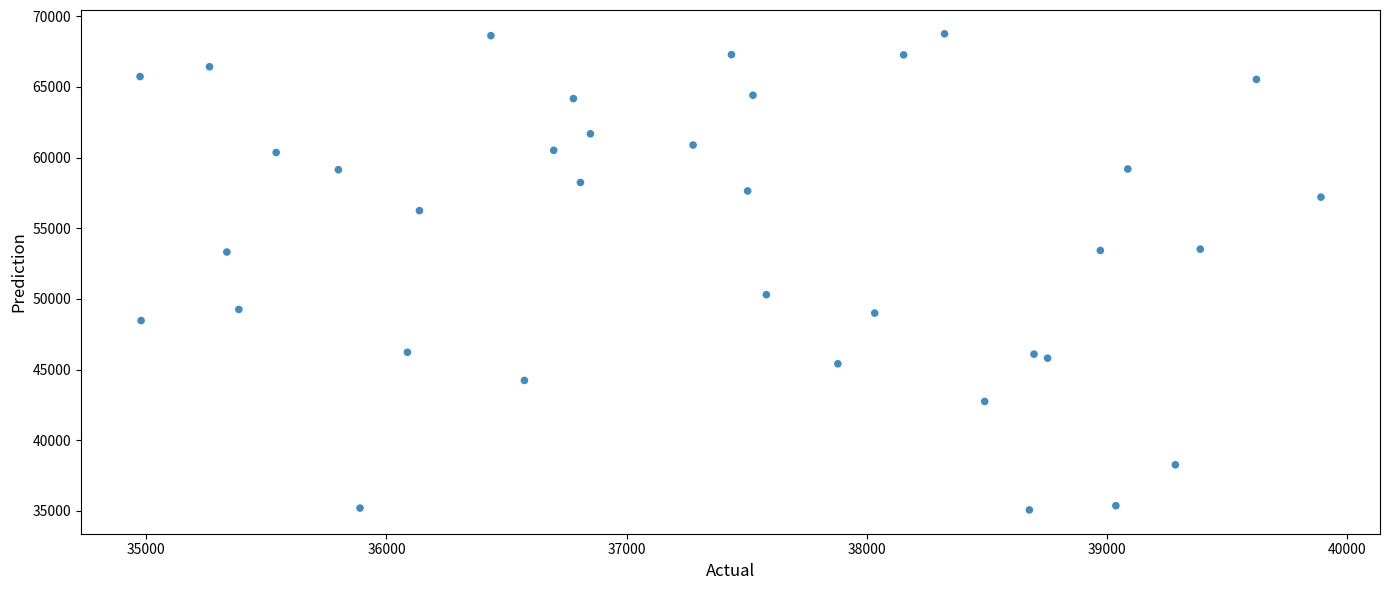

What is the range of X values (max minus min)?

4917.3